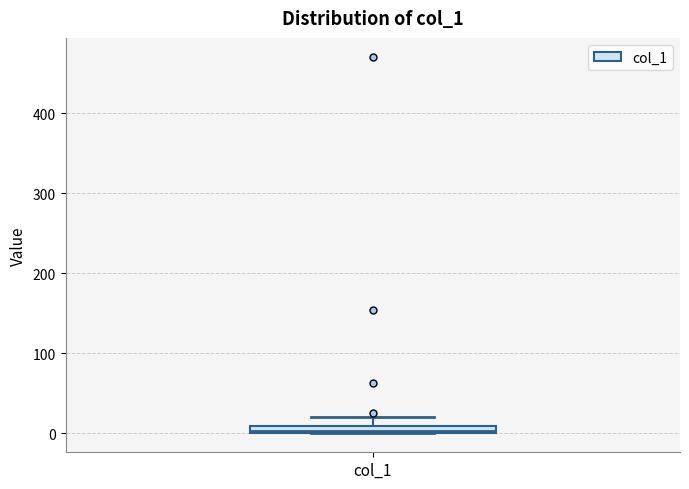

Where is the upper edge of the box for col_1 on the y-axis? The values are not printed on the chart, so give them approximately, as read against the axis.

10